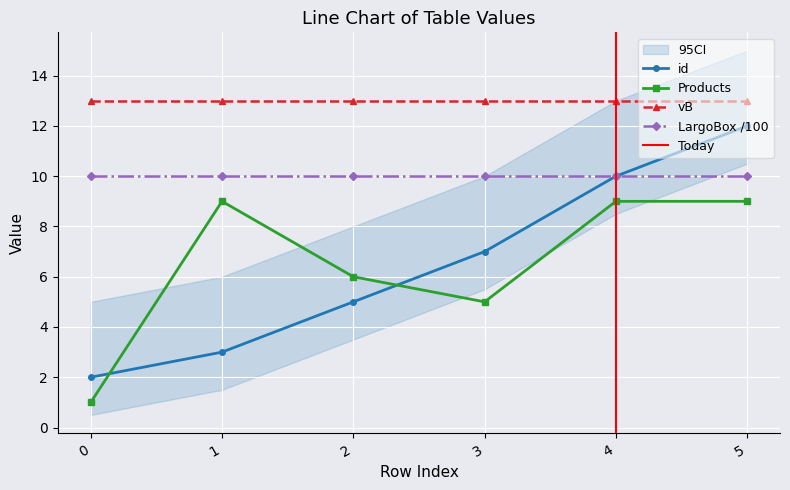

At which category does Products reach its first local peak?

1